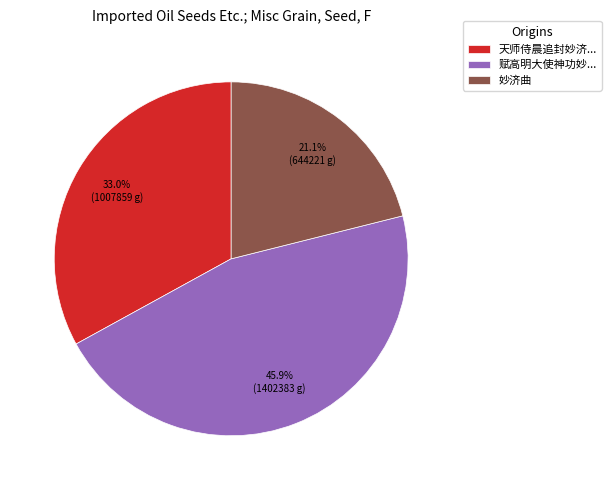

To the nearest percent, what is the difference between the largest and smallest slice percentages?

25%